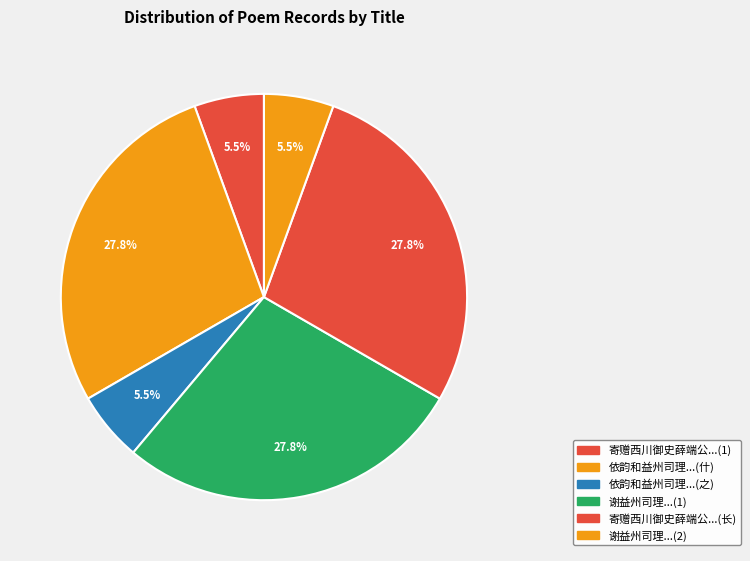

Count the number of slices in the pie.

6